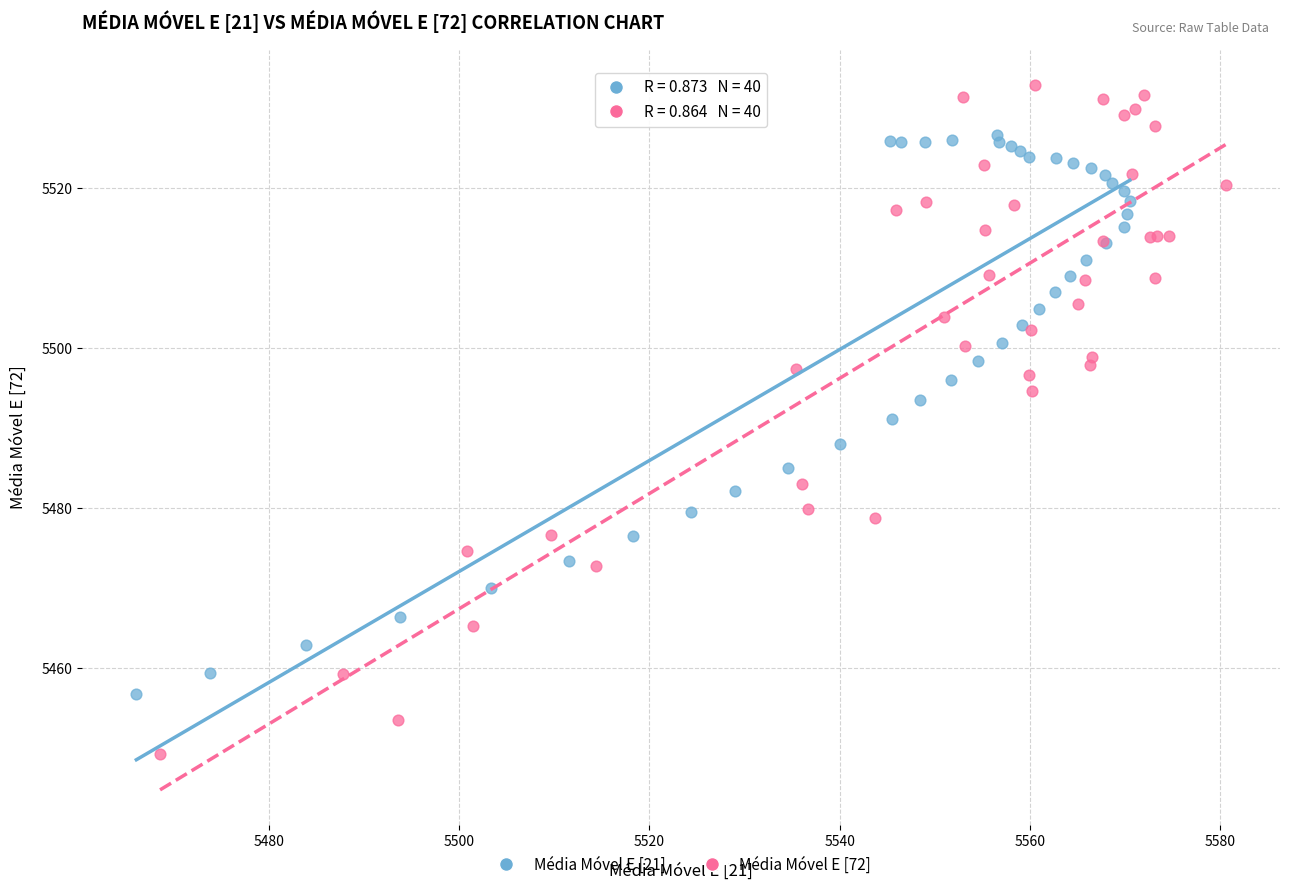

Which series has the widest spread of Y values?

Média Móvel E [72]